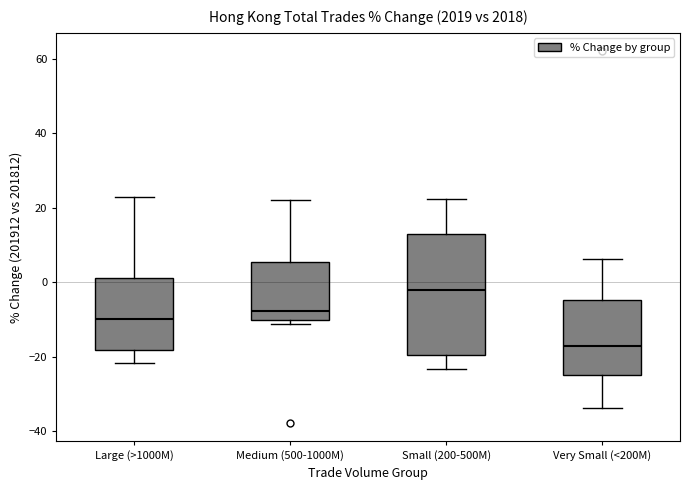

Reading left to right, read every box against the y-axis: the position of its median line, the range the box covers, and the ends of its whiskers. The values are not printed on the chart, so give them approximately, as read against the axis.

Large (>1000M): median -10, box -18 to 2, whiskers -22 to 24
Medium (500-1000M): median -8, box -10 to 6, whiskers -12 to 22
Small (200-500M): median -2, box -20 to 12, whiskers -24 to 22
Very Small (<200M): median -18, box -24 to -4, whiskers -34 to 6